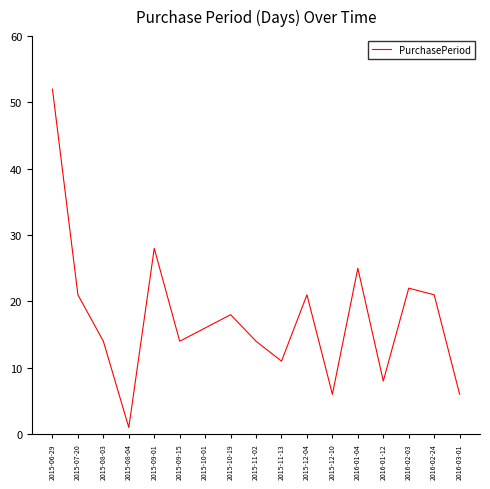

What position from the right is 2015-12-04?

7